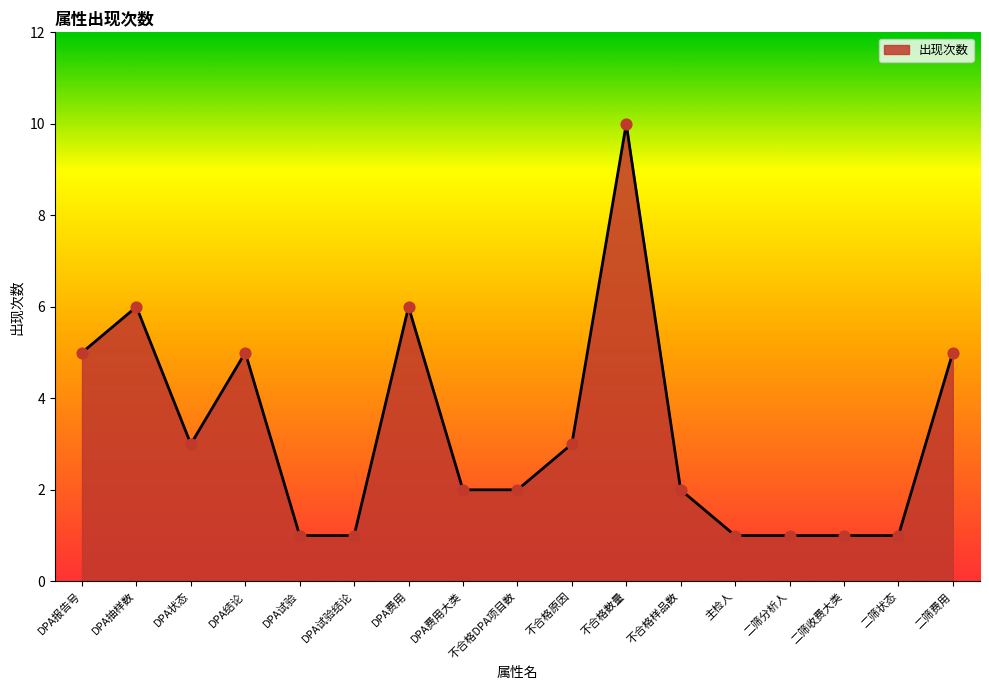

Approximately how many times larger is the value at 二筛费用 compared to 二筛收费大类?

5.0